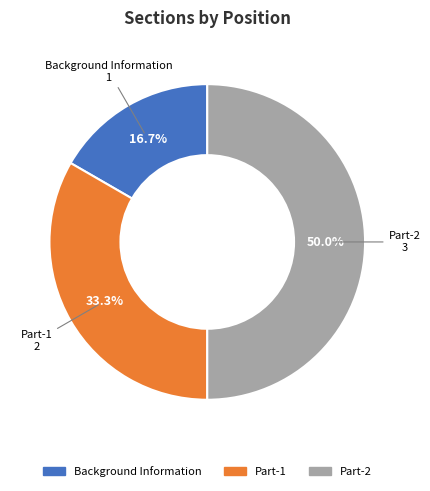

Does Part-1 represent more than half of the total?

No